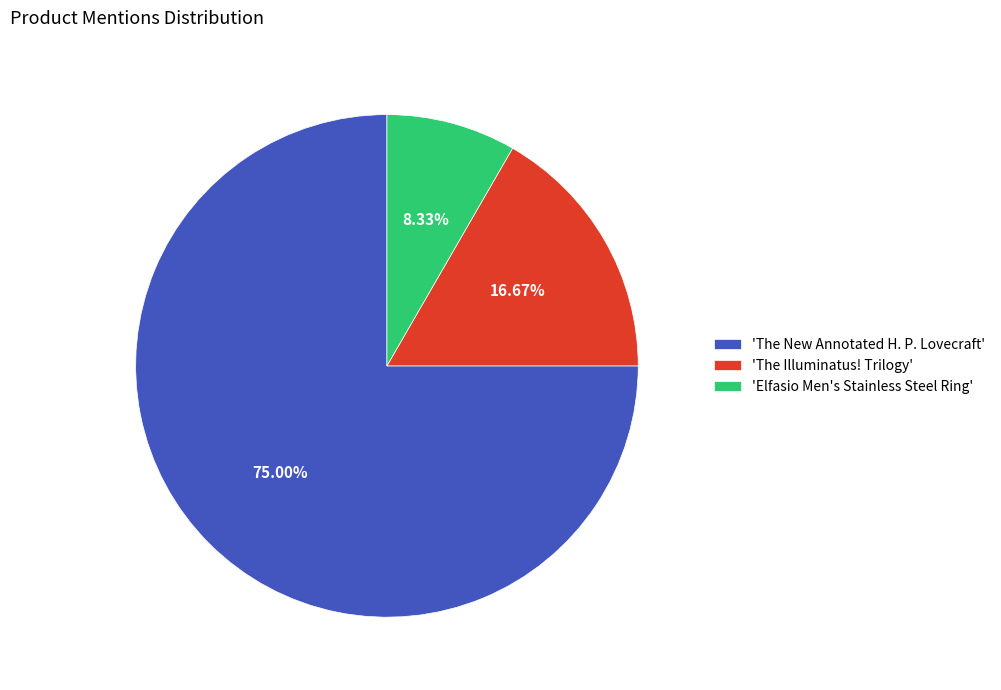

What is the smallest slice in the pie chart?

'Elfasio Men's Stainless Steel Ring'